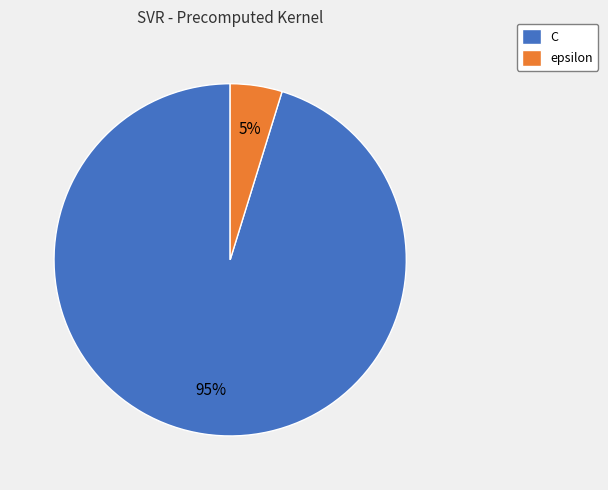

True or false: C accounts for 86% of the total.

False